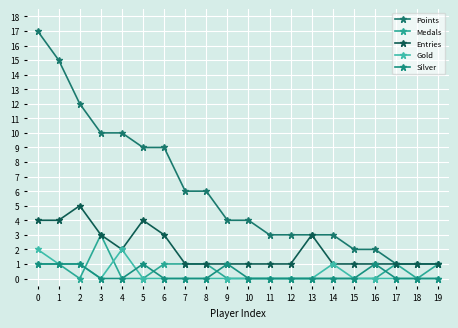

Reading left to right, list all the values displayed in this chart.

Points: 0=17	1=15	2=12	3=10	4=10	5=9	6=9	7=6	8=6	9=4	10=4	11=3	12=3	13=3	14=3	15=2	16=2	17=1	18=1	19=1
Medals: 0=1	1=1	2=0	3=3	4=0	5=0	6=1	7=1	8=1	9=0	10=0	11=0	12=0	13=0	14=0	15=0	16=0	17=1	18=0	19=1
Entries: 0=4	1=4	2=5	3=3	4=2	5=4	6=3	7=1	8=1	9=1	10=1	11=1	12=1	13=3	14=1	15=1	16=1	17=1	18=1	19=1
Gold: 0=2	1=1	2=1	3=0	4=2	5=0	6=0	7=0	8=0	9=0	10=0	11=0	12=0	13=0	14=1	15=0	16=0	17=0	18=0	19=0
Silver: 0=1	1=1	2=1	3=0	4=0	5=1	6=0	7=0	8=0	9=1	10=0	11=0	12=0	13=0	14=0	15=0	16=1	17=0	18=0	19=0